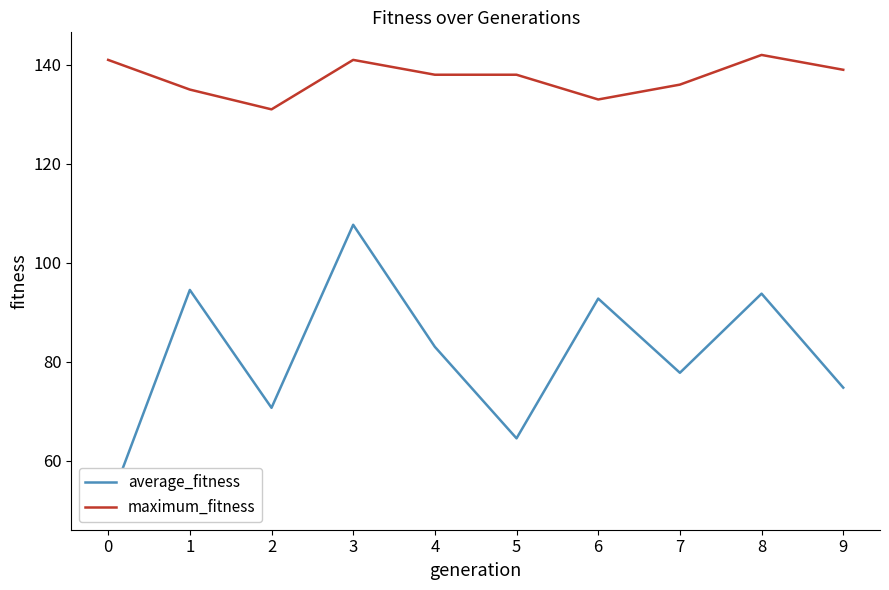

True or false: maximum_fitness and average_fitness cross at least once.

False